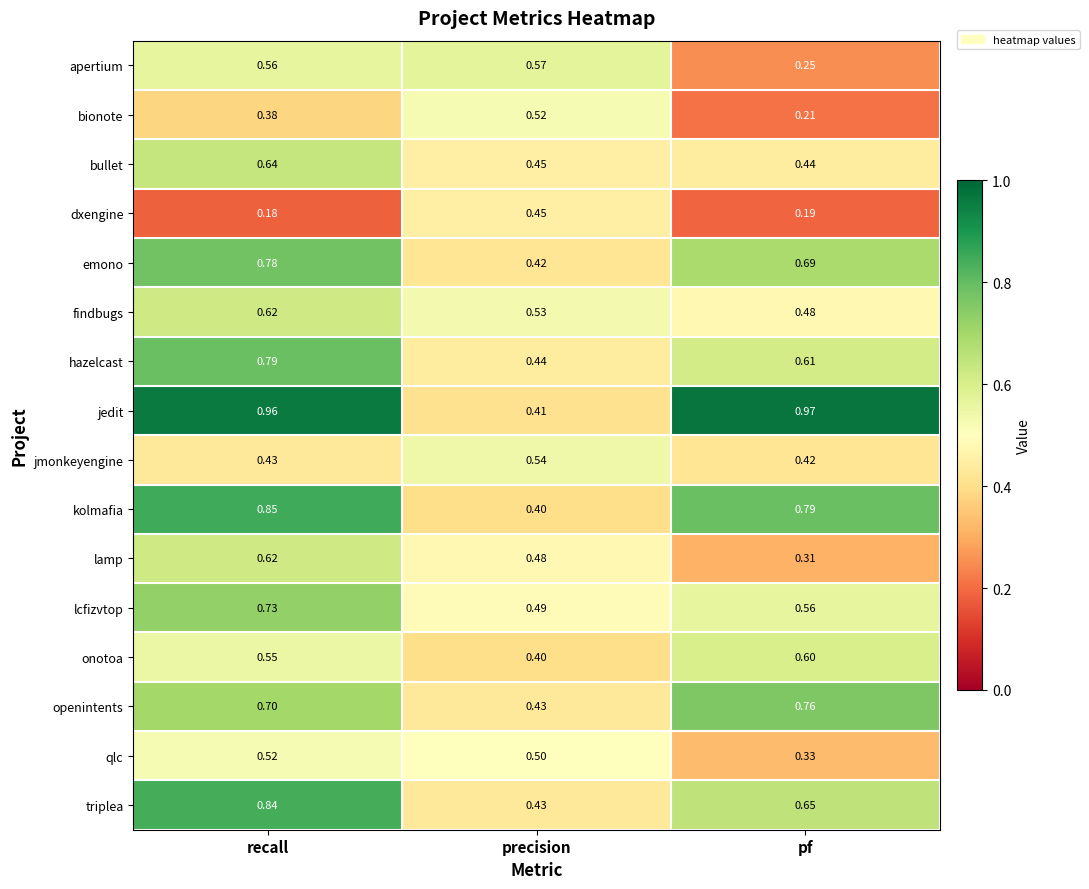

Which series has the widest spread of values?

jedit